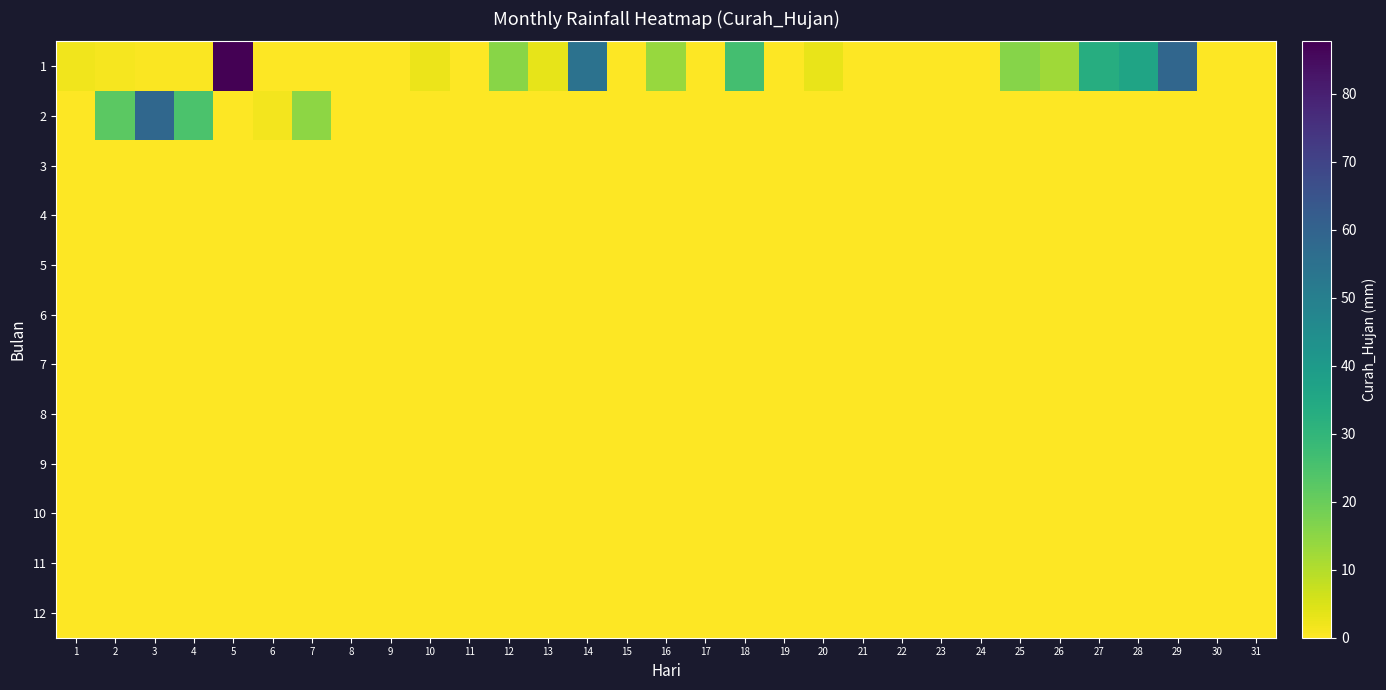

Reading right to left, what are all the values shown in this chart?

1: 31=0.0	30=0.0	29=58.8	28=36.6	27=33.2	26=12.5	25=16.0	24=0.0	23=0.0	22=0.0	21=0.0	20=3.0	19=0.0	18=26.3	17=0.0	16=13.6	15=0.0	14=54.8	13=3.4	12=15.7	11=0.0	10=2.4	9=0.0	8=0.0	7=0.0	6=0.0	5=87.7	4=0.5	3=0.5	2=1.1	1=1.8
2: 31=0.0	30=0.0	29=0.0	28=0.0	27=0.0	26=0.0	25=0.0	24=0.0	23=0.0	22=0.0	21=0.0	20=0.0	19=0.0	18=0.0	17=0.0	16=0.0	15=0.0	14=0.0	13=0.0	12=0.0	11=0.0	10=0.0	9=0.0	8=0.0	7=15.0	6=1.6	5=0.0	4=24.8	3=58.3	2=22.1	1=0.0
3: 31=0.0	30=0.0	29=0.0	28=0.0	27=0.0	26=0.0	25=0.0	24=0.0	23=0.0	22=0.0	21=0.0	20=0.0	19=0.0	18=0.0	17=0.0	16=0.0	15=0.0	14=0.0	13=0.0	12=0.0	11=0.0	10=0.0	9=0.0	8=0.0	7=0.0	6=0.0	5=0.0	4=0.0	3=0.0	2=0.0	1=0.0
4: 31=0.0	30=0.0	29=0.0	28=0.0	27=0.0	26=0.0	25=0.0	24=0.0	23=0.0	22=0.0	21=0.0	20=0.0	19=0.0	18=0.0	17=0.0	16=0.0	15=0.0	14=0.0	13=0.0	12=0.0	11=0.0	10=0.0	9=0.0	8=0.0	7=0.0	6=0.0	5=0.0	4=0.0	3=0.0	2=0.0	1=0.0
5: 31=0.0	30=0.0	29=0.0	28=0.0	27=0.0	26=0.0	25=0.0	24=0.0	23=0.0	22=0.0	21=0.0	20=0.0	19=0.0	18=0.0	17=0.0	16=0.0	15=0.0	14=0.0	13=0.0	12=0.0	11=0.0	10=0.0	9=0.0	8=0.0	7=0.0	6=0.0	5=0.0	4=0.0	3=0.0	2=0.0	1=0.0
6: 31=0.0	30=0.0	29=0.0	28=0.0	27=0.0	26=0.0	25=0.0	24=0.0	23=0.0	22=0.0	21=0.0	20=0.0	19=0.0	18=0.0	17=0.0	16=0.0	15=0.0	14=0.0	13=0.0	12=0.0	11=0.0	10=0.0	9=0.0	8=0.0	7=0.0	6=0.0	5=0.0	4=0.0	3=0.0	2=0.0	1=0.0
7: 31=0.0	30=0.0	29=0.0	28=0.0	27=0.0	26=0.0	25=0.0	24=0.0	23=0.0	22=0.0	21=0.0	20=0.0	19=0.0	18=0.0	17=0.0	16=0.0	15=0.0	14=0.0	13=0.0	12=0.0	11=0.0	10=0.0	9=0.0	8=0.0	7=0.0	6=0.0	5=0.0	4=0.0	3=0.0	2=0.0	1=0.0
8: 31=0.0	30=0.0	29=0.0	28=0.0	27=0.0	26=0.0	25=0.0	24=0.0	23=0.0	22=0.0	21=0.0	20=0.0	19=0.0	18=0.0	17=0.0	16=0.0	15=0.0	14=0.0	13=0.0	12=0.0	11=0.0	10=0.0	9=0.0	8=0.0	7=0.0	6=0.0	5=0.0	4=0.0	3=0.0	2=0.0	1=0.0
9: 31=0.0	30=0.0	29=0.0	28=0.0	27=0.0	26=0.0	25=0.0	24=0.0	23=0.0	22=0.0	21=0.0	20=0.0	19=0.0	18=0.0	17=0.0	16=0.0	15=0.0	14=0.0	13=0.0	12=0.0	11=0.0	10=0.0	9=0.0	8=0.0	7=0.0	6=0.0	5=0.0	4=0.0	3=0.0	2=0.0	1=0.0
10: 31=0.0	30=0.0	29=0.0	28=0.0	27=0.0	26=0.0	25=0.0	24=0.0	23=0.0	22=0.0	21=0.0	20=0.0	19=0.0	18=0.0	17=0.0	16=0.0	15=0.0	14=0.0	13=0.0	12=0.0	11=0.0	10=0.0	9=0.0	8=0.0	7=0.0	6=0.0	5=0.0	4=0.0	3=0.0	2=0.0	1=0.0
11: 31=0.0	30=0.0	29=0.0	28=0.0	27=0.0	26=0.0	25=0.0	24=0.0	23=0.0	22=0.0	21=0.0	20=0.0	19=0.0	18=0.0	17=0.0	16=0.0	15=0.0	14=0.0	13=0.0	12=0.0	11=0.0	10=0.0	9=0.0	8=0.0	7=0.0	6=0.0	5=0.0	4=0.0	3=0.0	2=0.0	1=0.0
12: 31=0.0	30=0.0	29=0.0	28=0.0	27=0.0	26=0.0	25=0.0	24=0.0	23=0.0	22=0.0	21=0.0	20=0.0	19=0.0	18=0.0	17=0.0	16=0.0	15=0.0	14=0.0	13=0.0	12=0.0	11=0.0	10=0.0	9=0.0	8=0.0	7=0.0	6=0.0	5=0.0	4=0.0	3=0.0	2=0.0	1=0.0